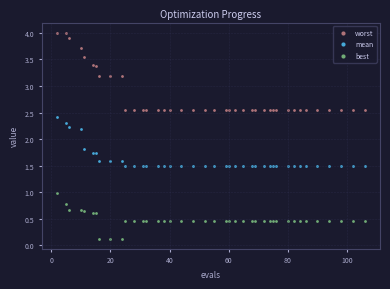

Which series reaches the minimum Y coordinate?

best